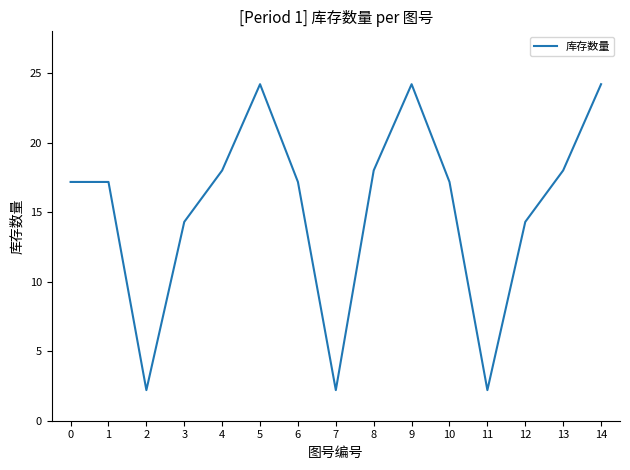

True or false: the data shows 4.0 at 13.

False